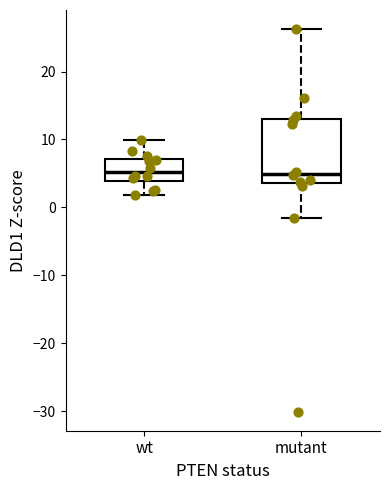

Reading left to right, read every box against the y-axis: the position of its median line, the range the box covers, and the ends of its whiskers. The values are not printed on the chart, so give them approximately, as read against the axis.

wt: median 5, box 4 to 7, whiskers 2 to 10
mutant: median 5, box 4 to 13, whiskers -1 to 26